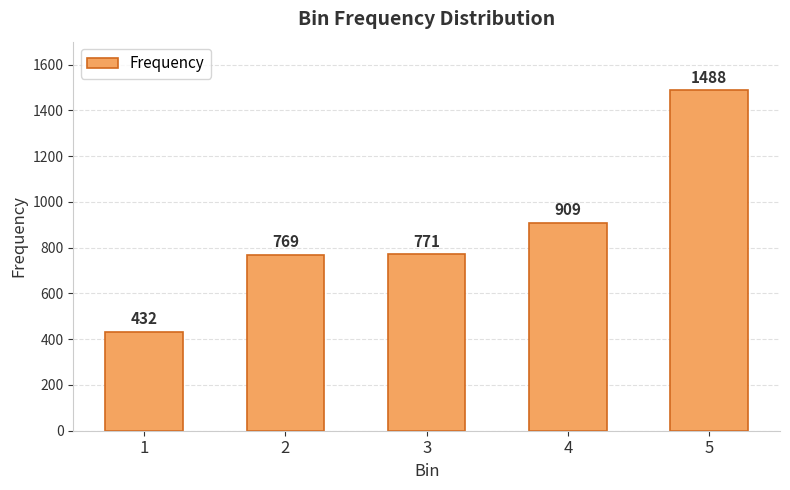

Which category has the lowest value across all series?

1